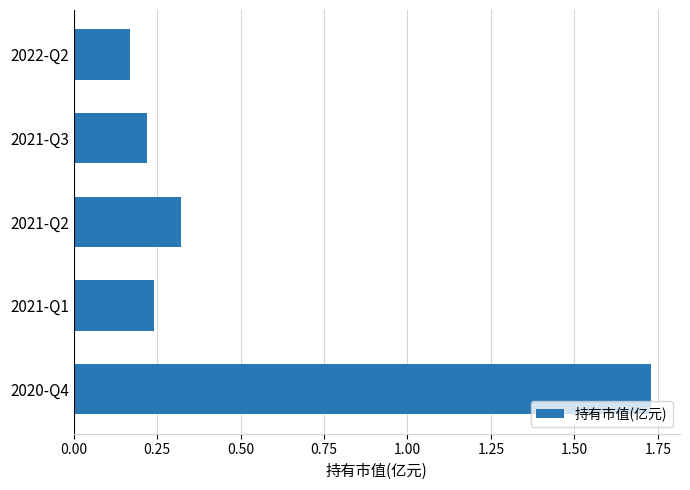

Are the bars grouped side by side (vs. stacked)?

No